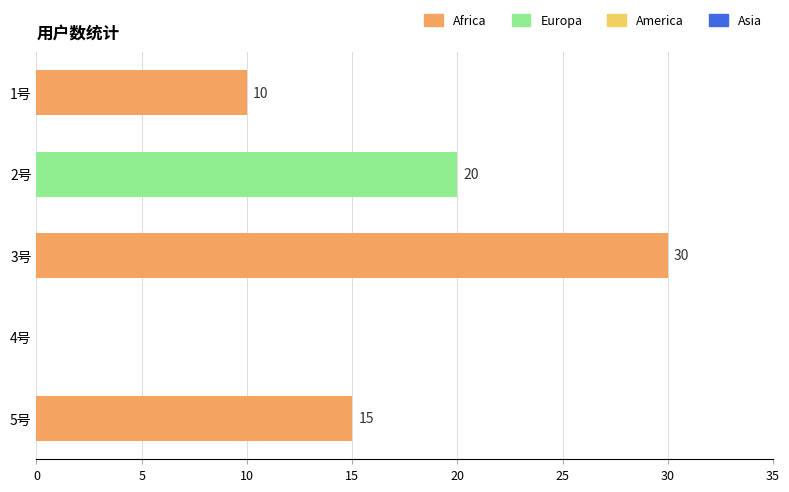

Reading top to bottom, extract all data points from this chart.

1号=10	2号=20	3号=30	4号=0	5号=15